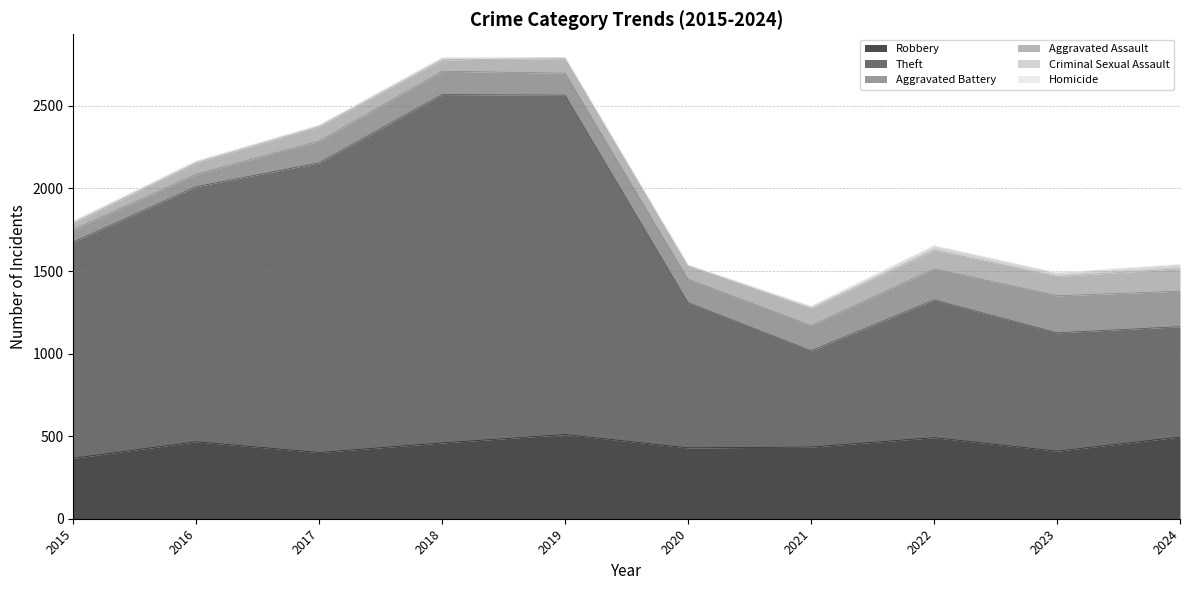

The Criminal Sexual Assault series shows 35 at 2024. True or false?

False